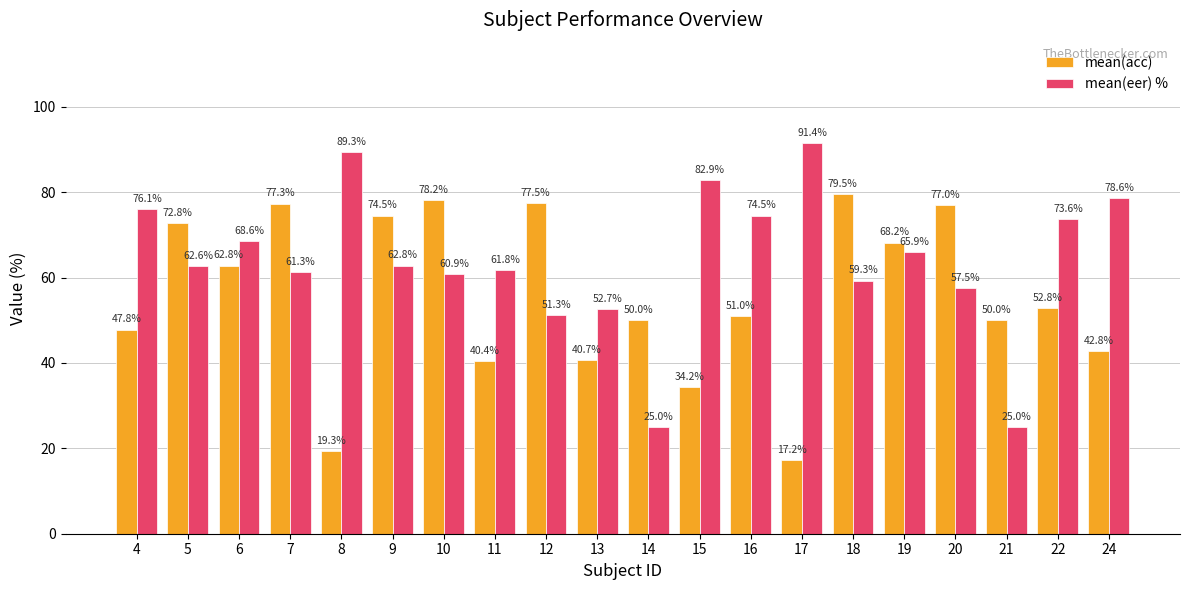

What is the difference between the mean(eer) % values at 9 and 8?

26.5